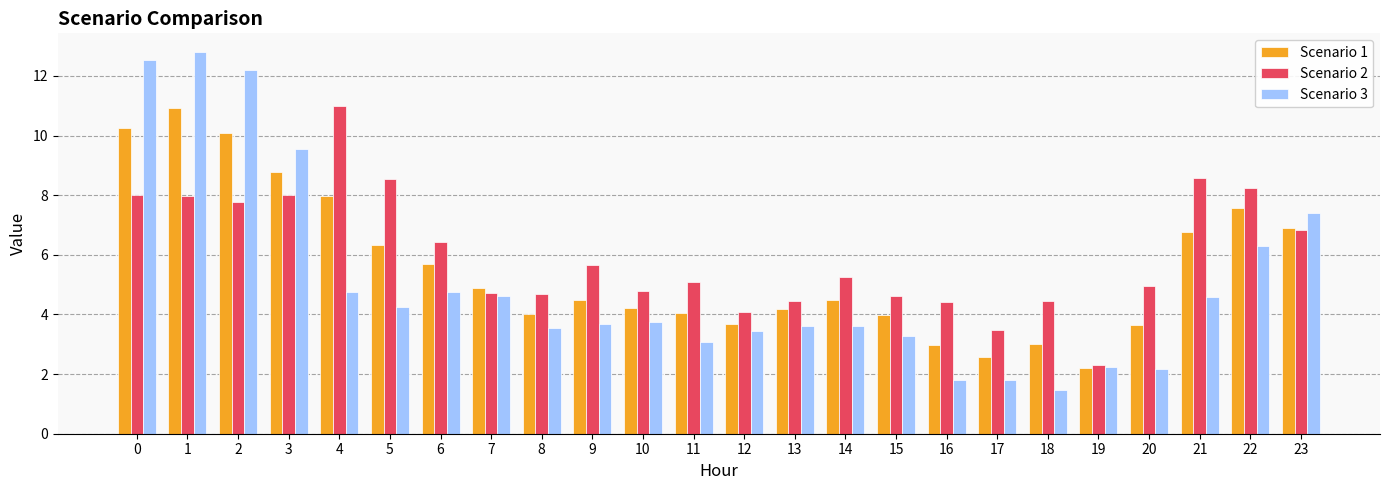

What is the value of the Scenario 3 bar at the 19th from the left?

1.5